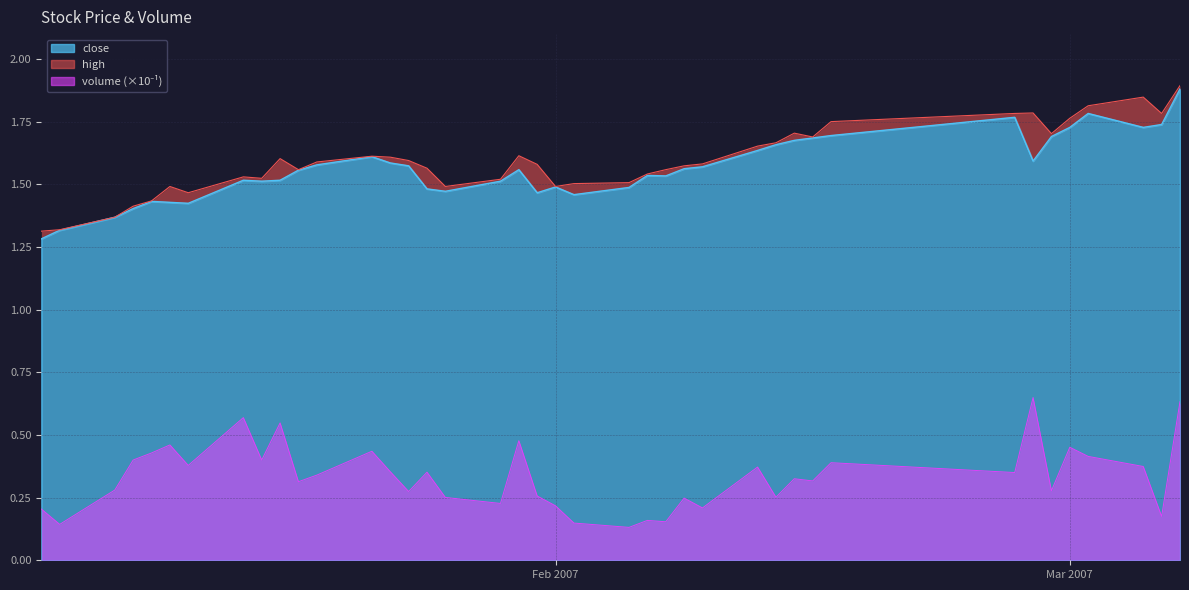

List the series in order of their peak value, lowest first.

volume_scaled, close, high